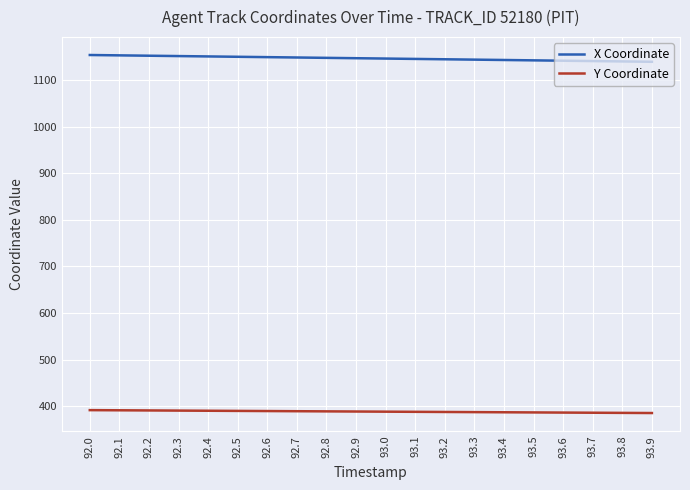

How many lines are shown in the chart?

2